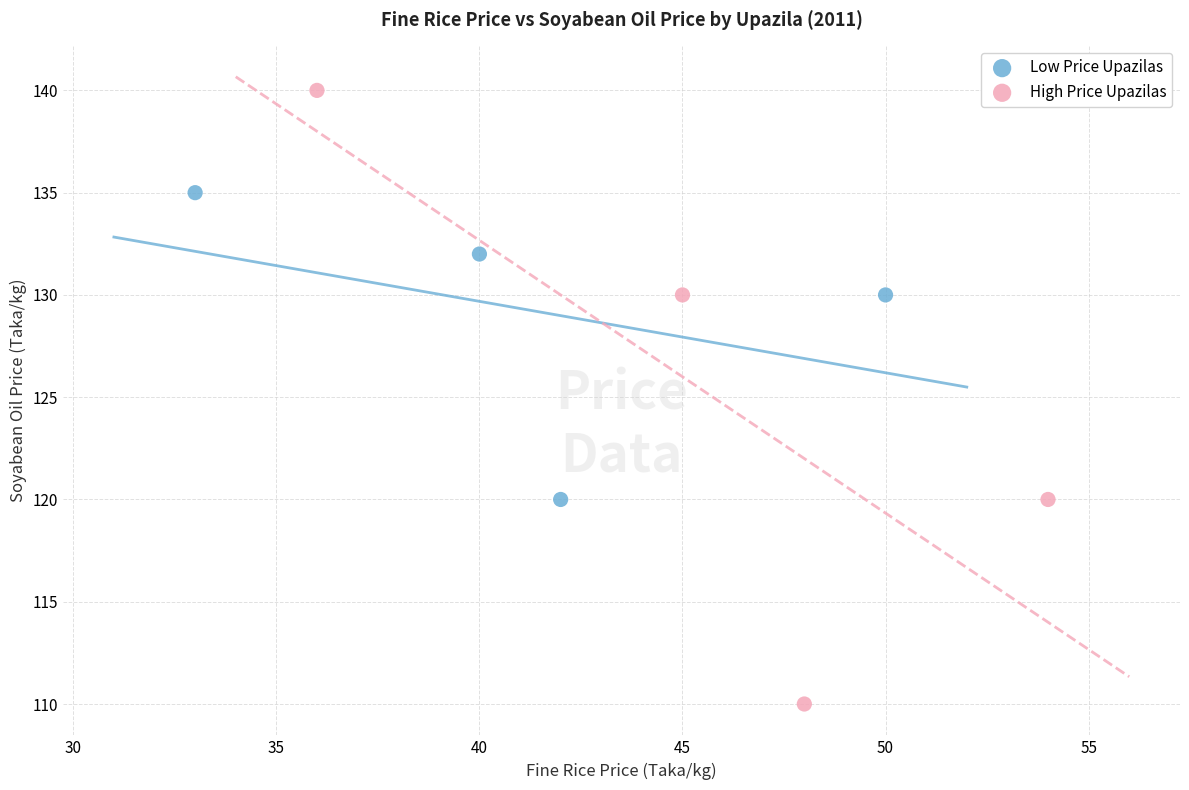

Which series reaches the maximum Y coordinate?

High Price Upazilas